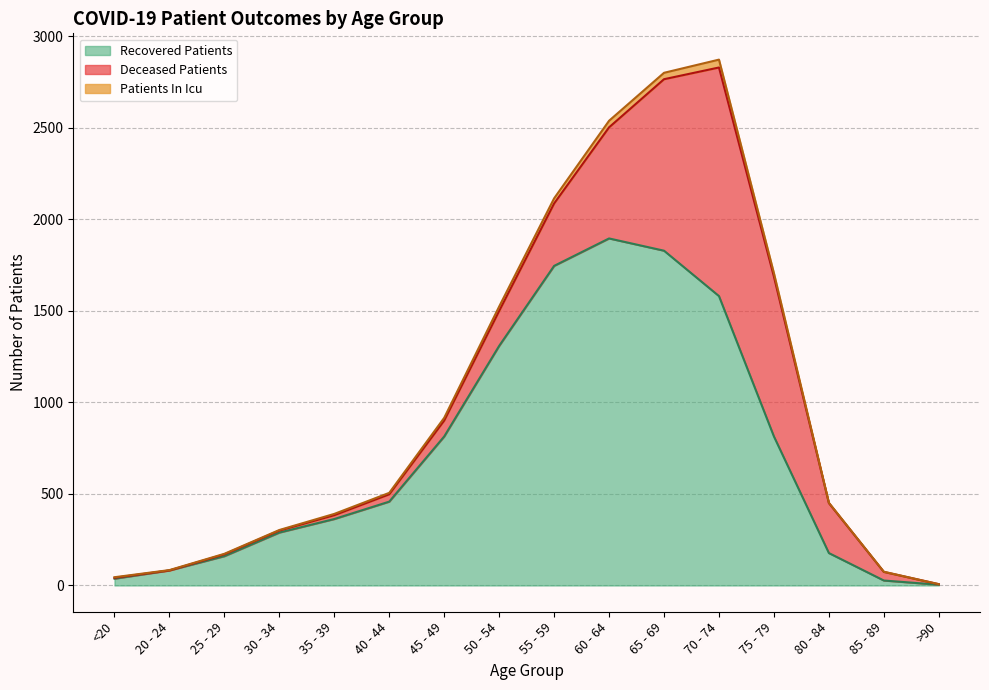

Rank the categories by recovered_patients value from lowest to highest.

>90, 85 - 89, <20, 20 - 24, 25 - 29, 80 - 84, 30 - 34, 35 - 39, 40 - 44, 45 - 49, 75 - 79, 50 - 54, 70 - 74, 55 - 59, 65 - 69, 60 - 64